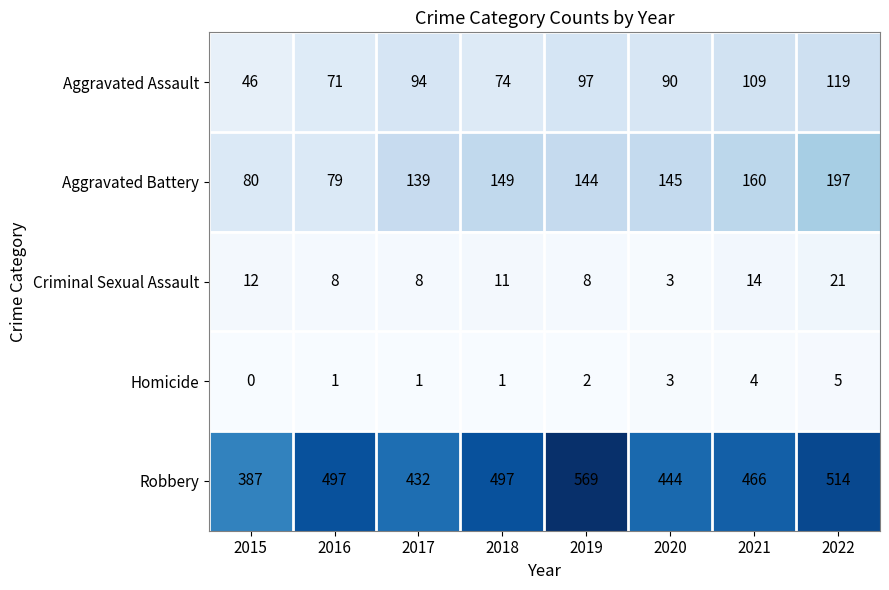

Rank the series by their maximum value, from highest to lowest.

Robbery, Aggravated Battery, Aggravated Assault, Criminal Sexual Assault, Homicide